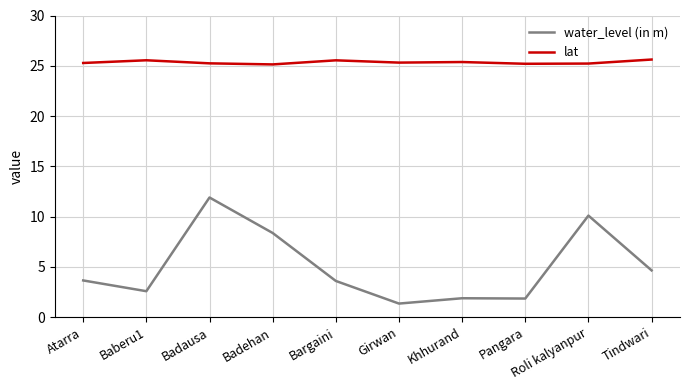

Which series changed the most between Baberu1 and Bargaini?

water_level (in m)